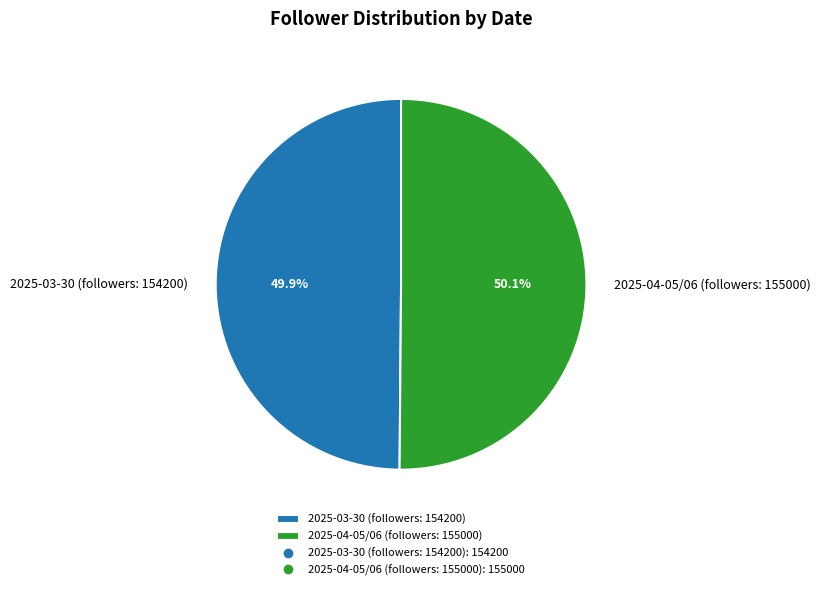

Combined, what portion of the pie is 2025-03-30 (followers: 154200) and 2025-04-05/06 (followers: 155000)?

100.0%